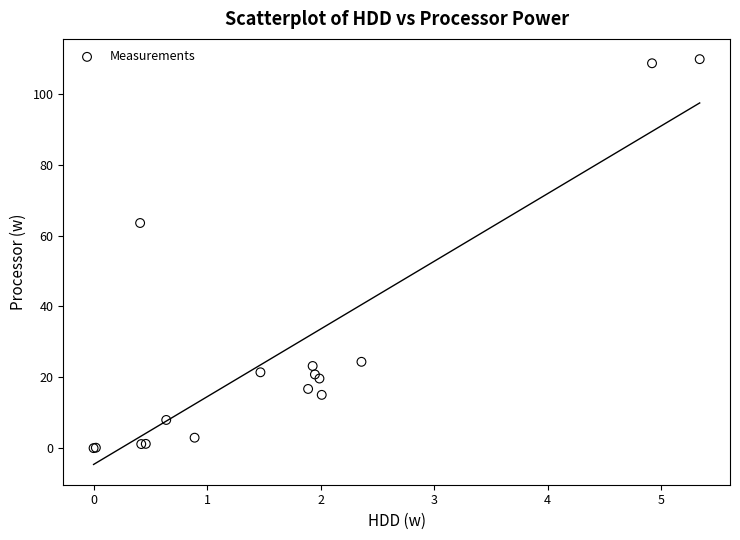

What Y value in the scatter plot is closest to 54?

63.6